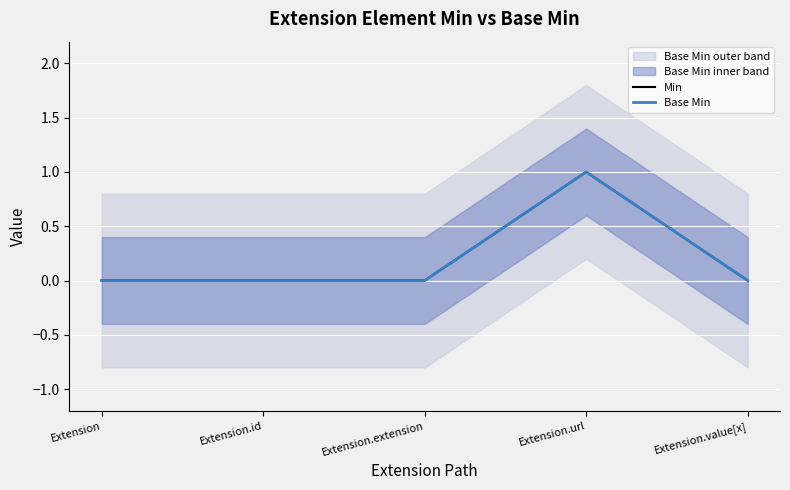

What is the sum of the Base Min values at Extension.url and Extension.extension?

1